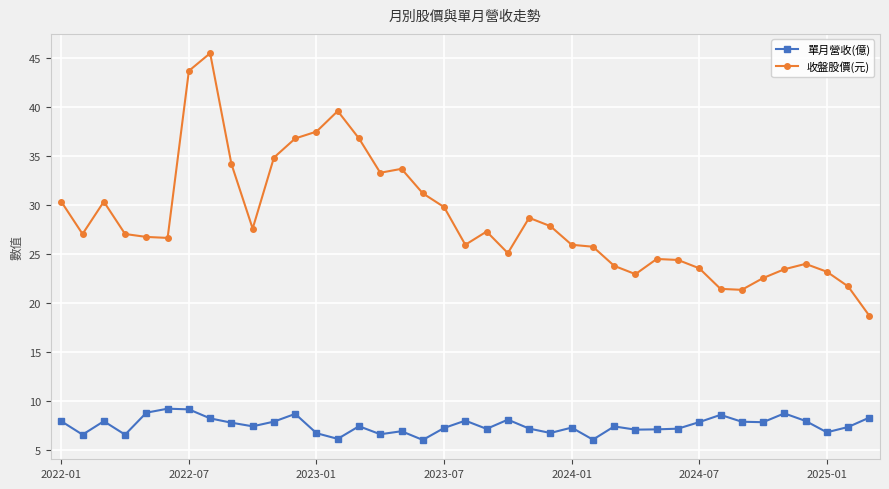

True or false: 收盤股價(元) has more than 1 interior local peaks.

True